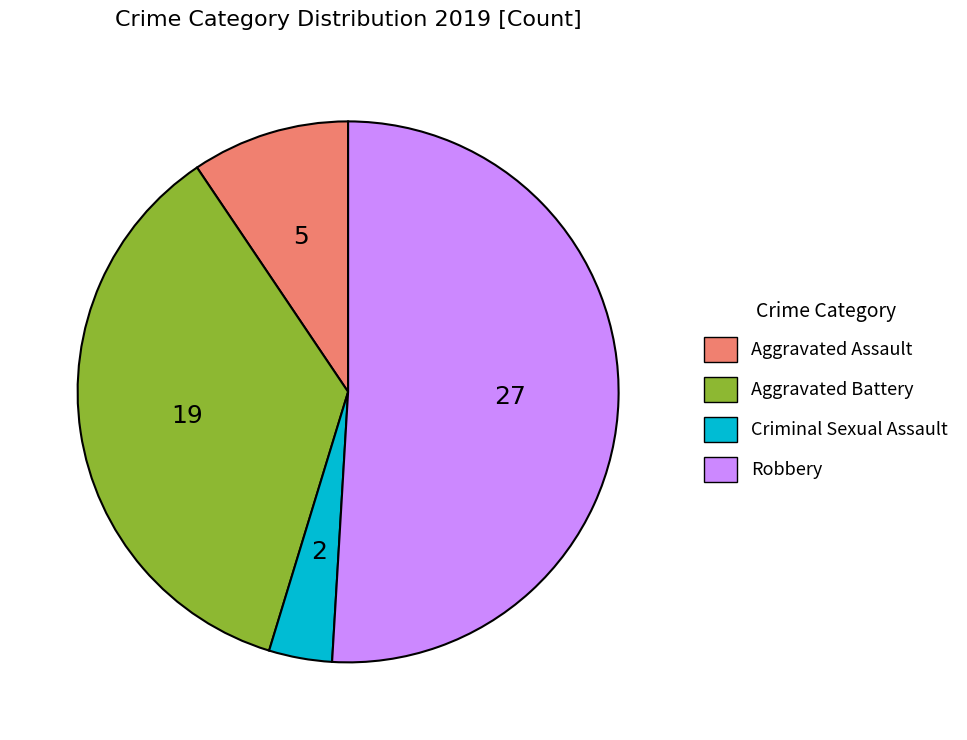

Which slice represents more than half of the pie?

Robbery